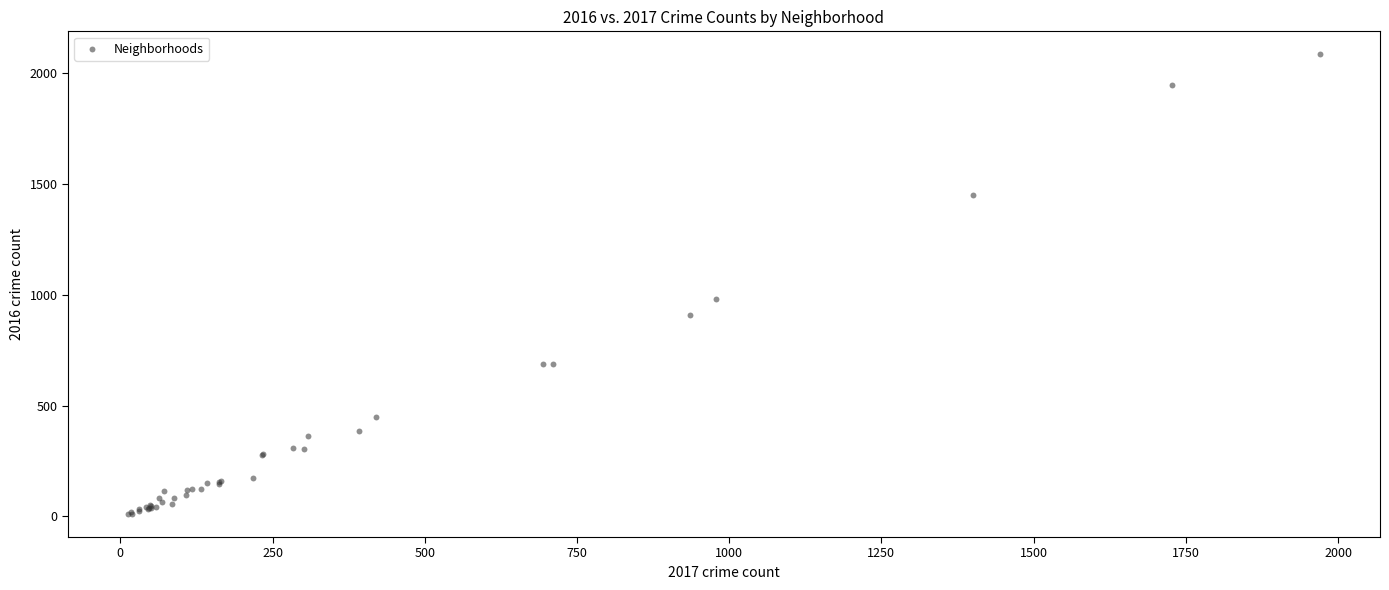

What Y value in the scatter plot is closest to 1048?

983